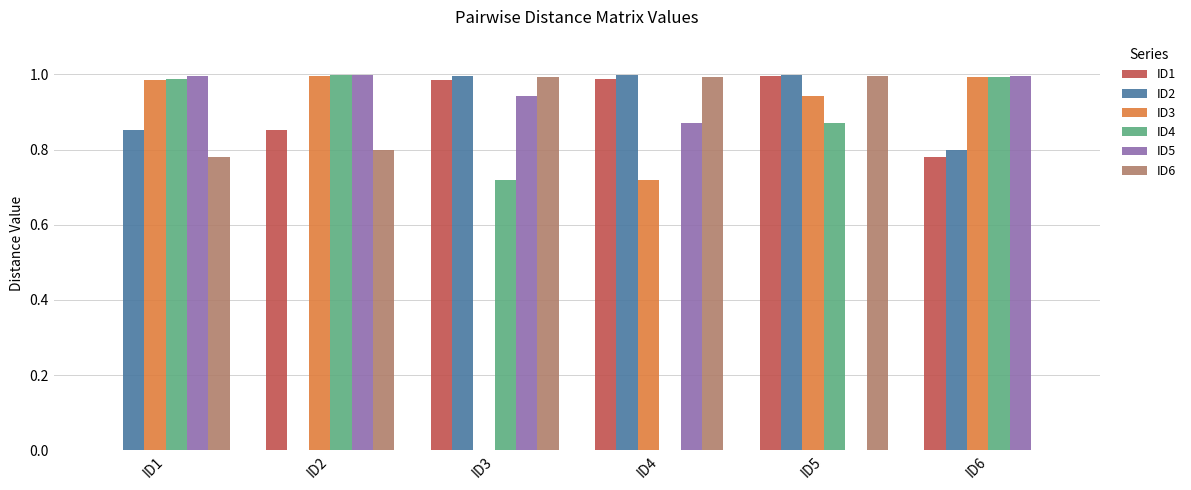

What is the sum of all ID6 values?

4.6